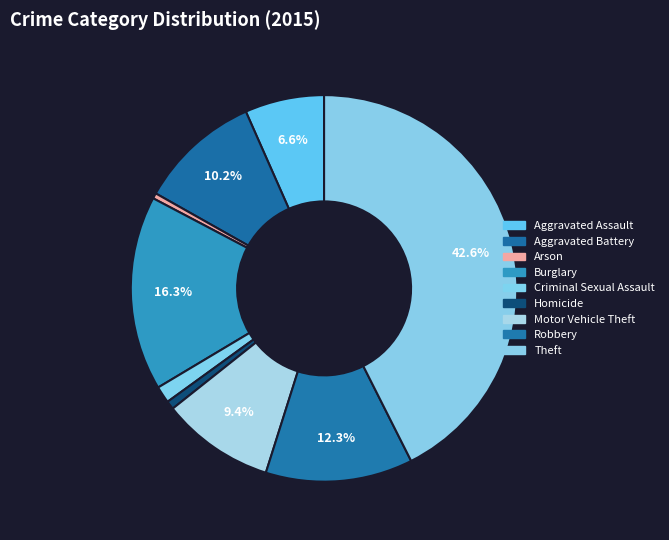

What percentage is the Aggravated Assault slice, to the nearest percent?

7%